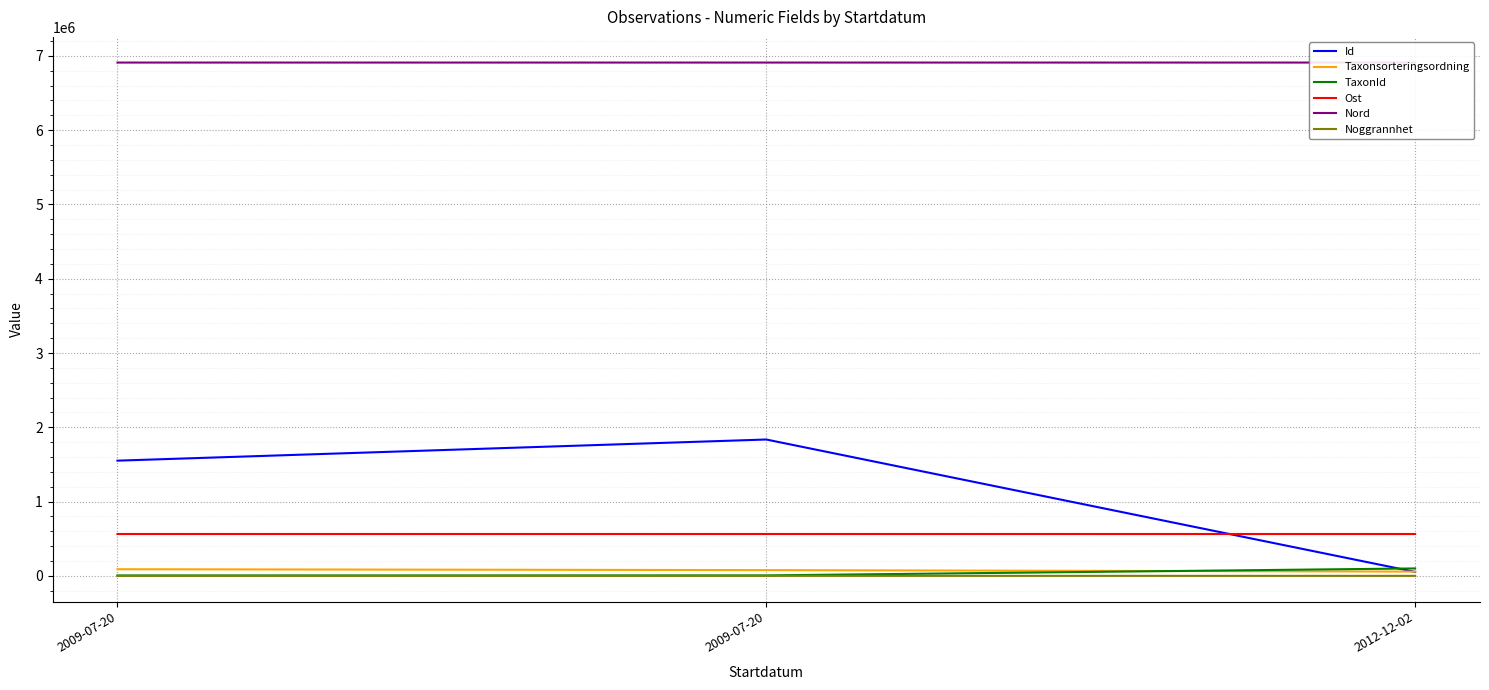

What is the difference between the second highest and minimum values in the TaxonId series?

993.0